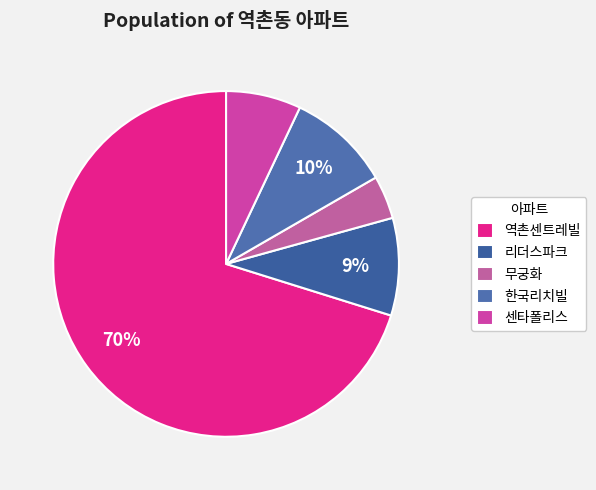

How many segments does this pie chart have?

5